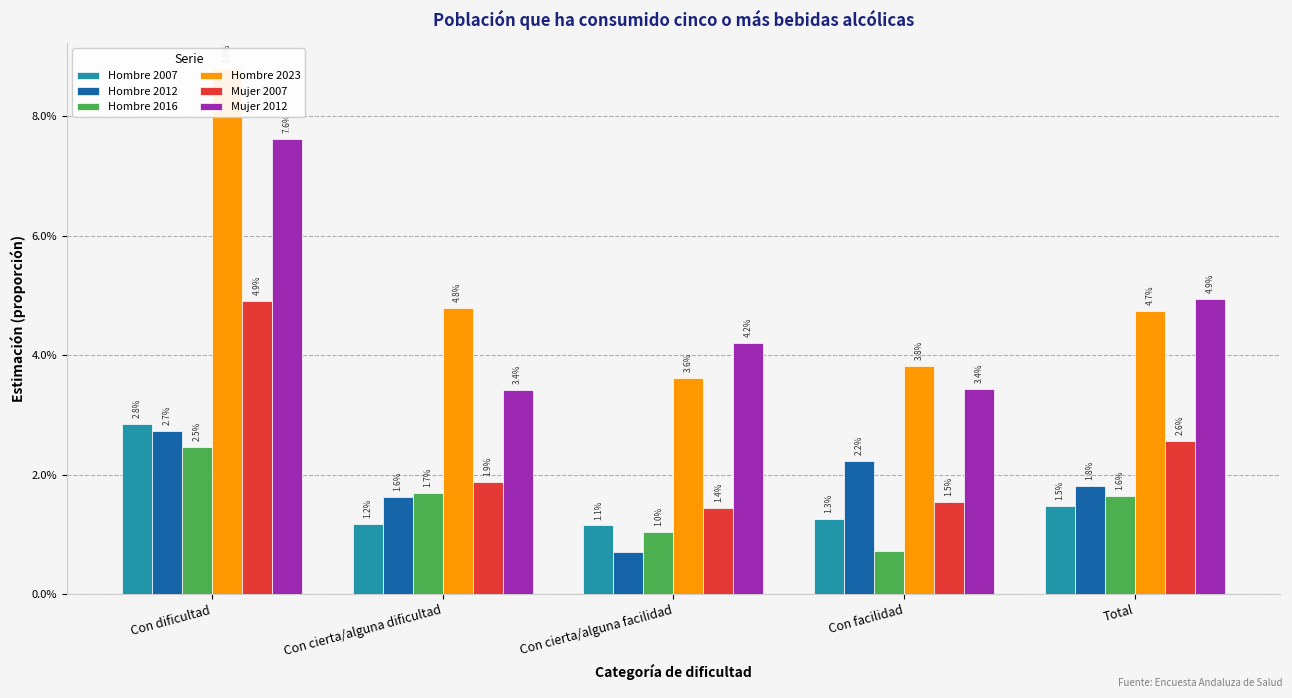

Reading right to left, extract all data points from this chart.

Hombre 2007: 0.0	0.0	0.0	0.0	0.0
Hombre 2012: 0.0	0.0	0.0	0.0	0.0
Hombre 2016: 0.0	0.0	0.0	0.0	0.0
Hombre 2023: 0.0	0.0	0.0	0.0	0.1
Mujer 2007: 0.0	0.0	0.0	0.0	0.0
Mujer 2012: 0.0	0.0	0.0	0.0	0.1